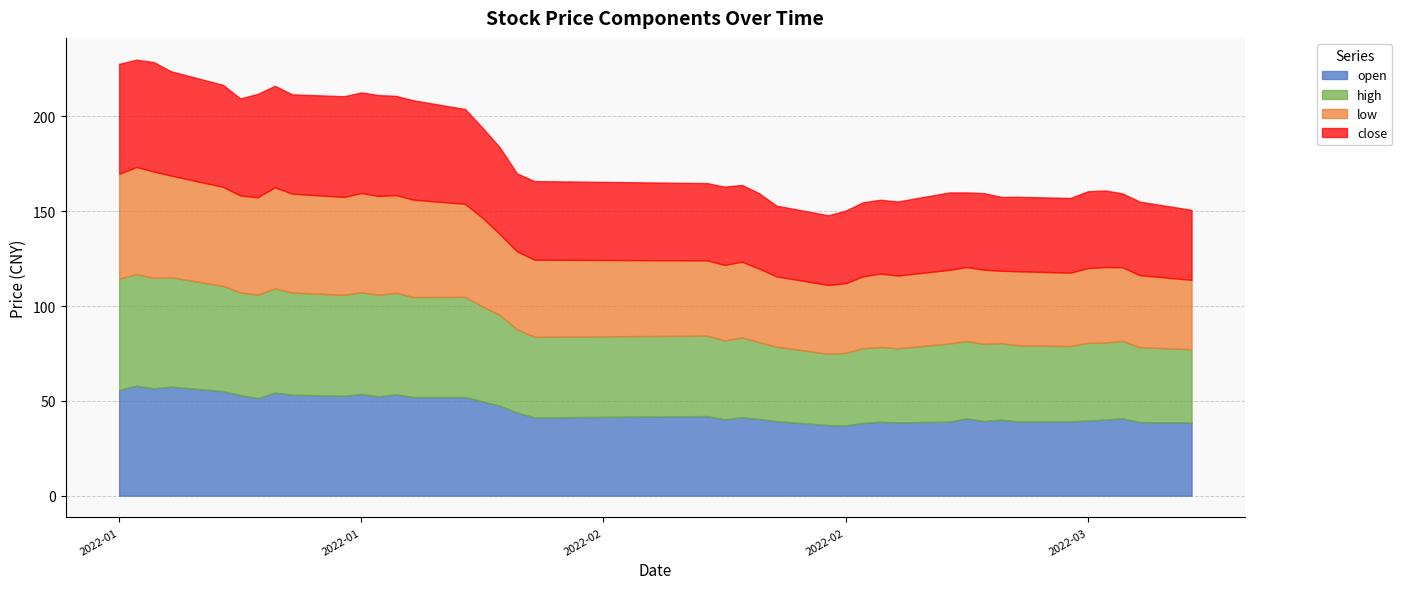

Is it true that low equals 51.4 at 2022-01-21?

True